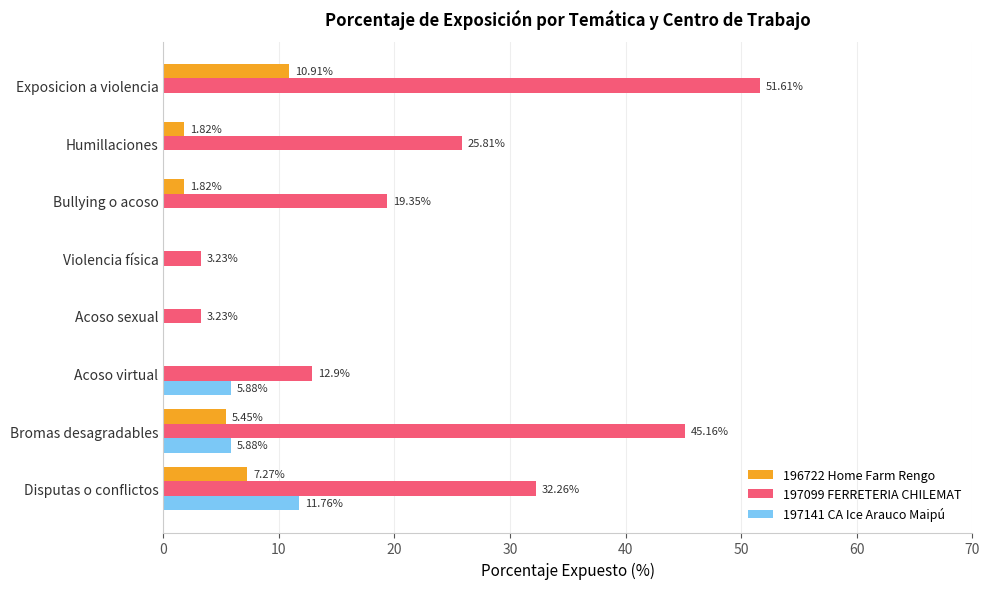

What is the sum of the 197099 FERRETERIA CHILEMAT values at Disputas o conflictos and Bullying o acoso?

51.6